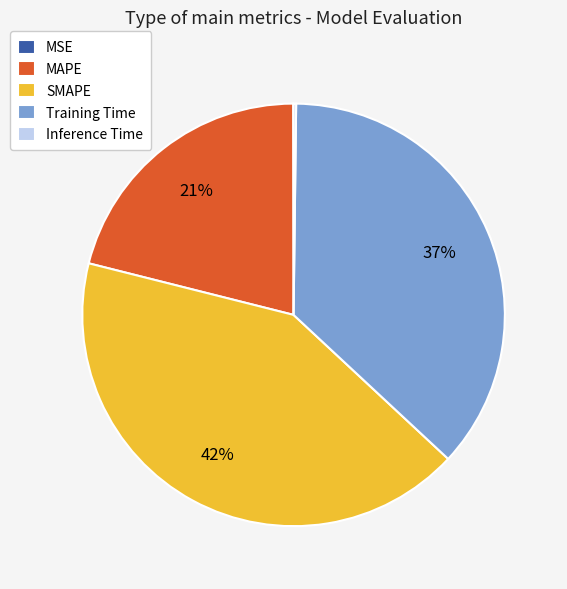

True or false: Training Time accounts for 48% of the total.

False